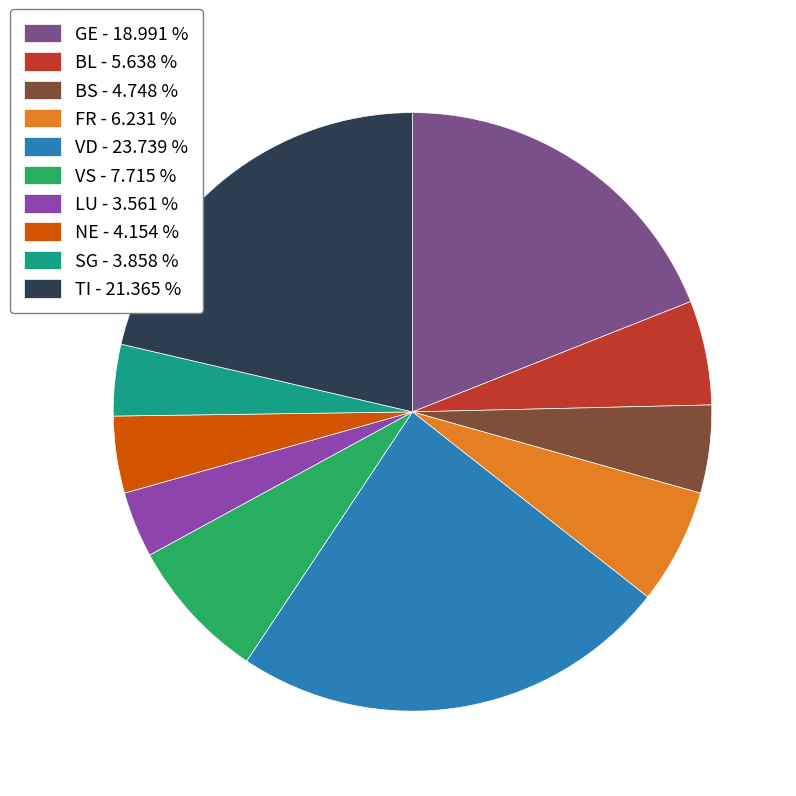

Is there any slice that represents more than half of the pie?

No